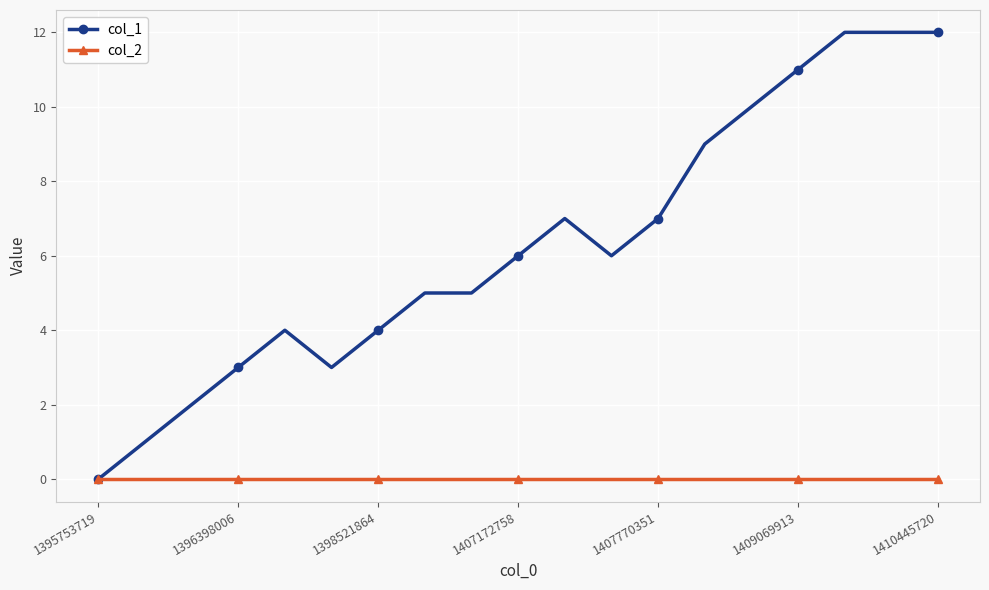

What is the greatest value displayed?

12